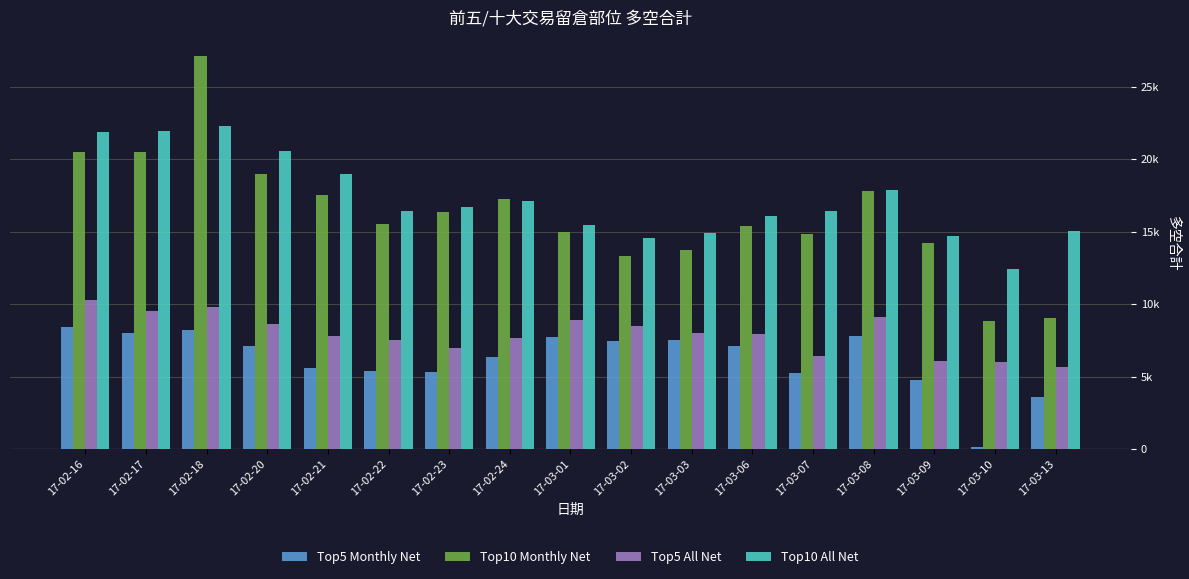

Rank the series by their maximum value, from lowest to highest.

Top5 Monthly Net, Top5 All Net, Top10 All Net, Top10 Monthly Net